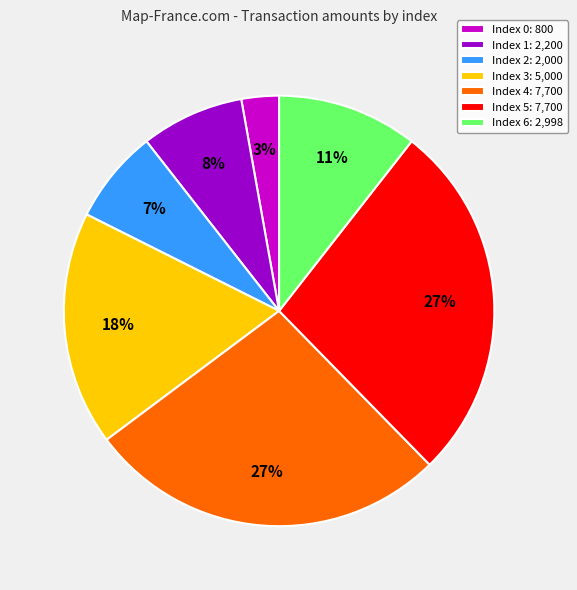

Combined, do Index 0: 800 and Index 6: 2,998 account for over 50%?

No